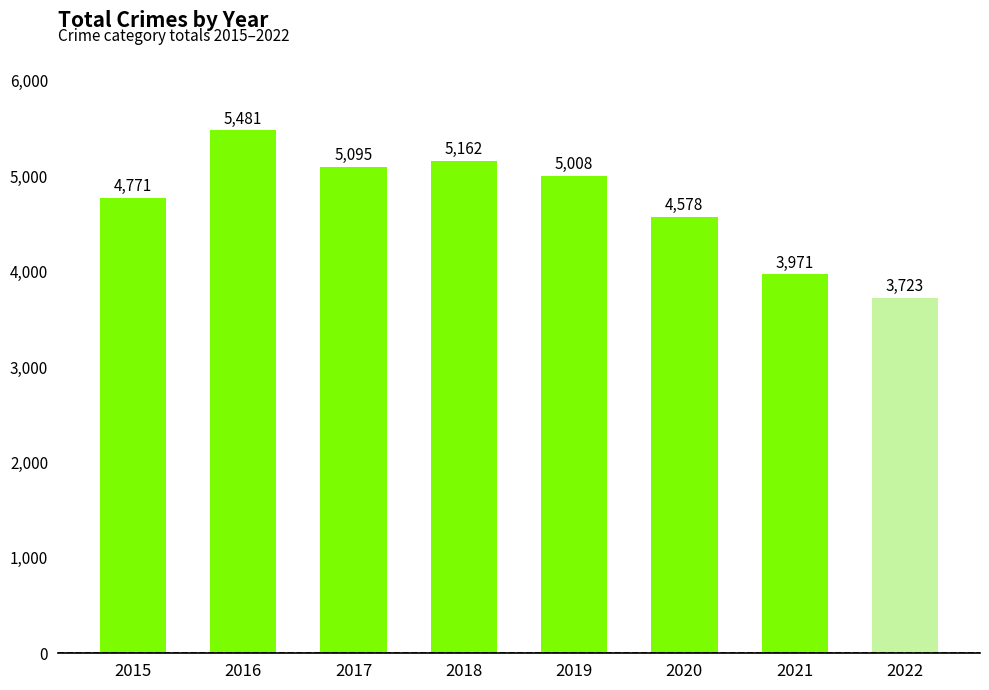

Reading left to right, list all the values displayed in this chart.

2015=4771	2016=5481	2017=5095	2018=5162	2019=5008	2020=4578	2021=3971	2022=3723